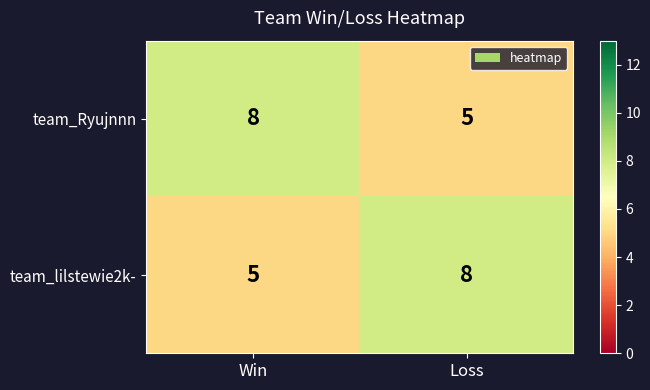

Reading left to right, list all the values displayed in this chart.

team_Ryujnnn: Win=8	Loss=5
team_lilstewie2k-: Win=5	Loss=8